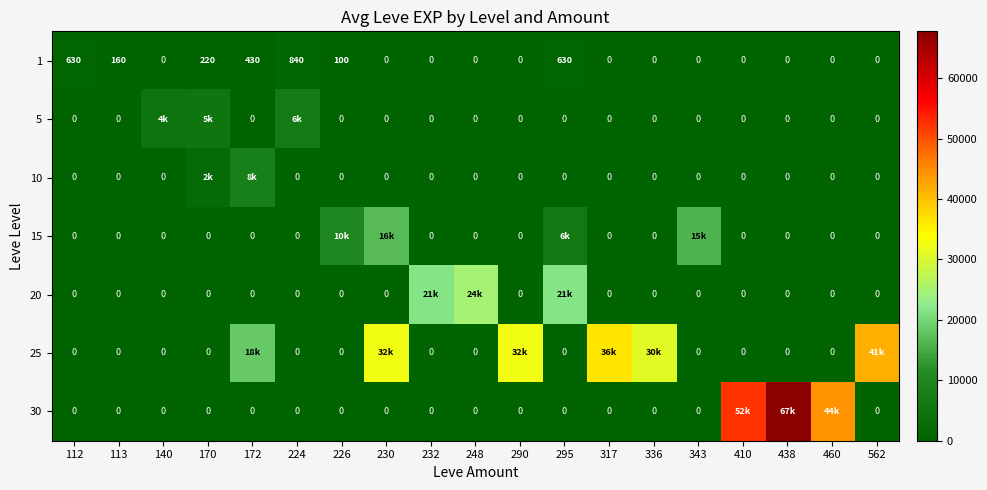

What is the total value across all series at 140?

4660